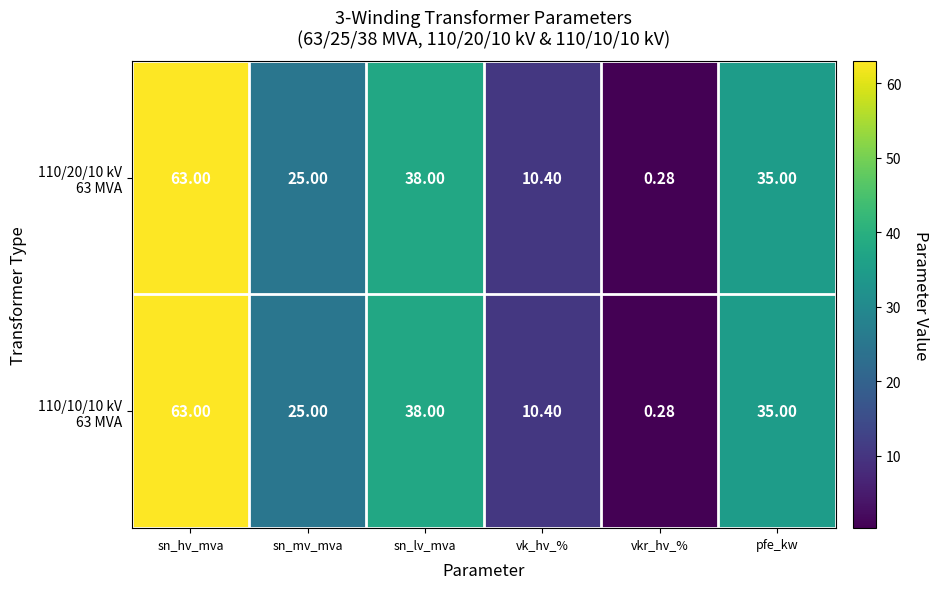

Which label corresponds to the smallest value in the chart?

vkr_hv_%